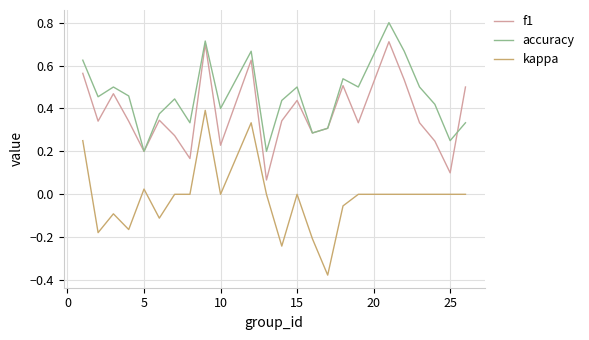

True or false: kappa and accuracy intersect in this chart.

False